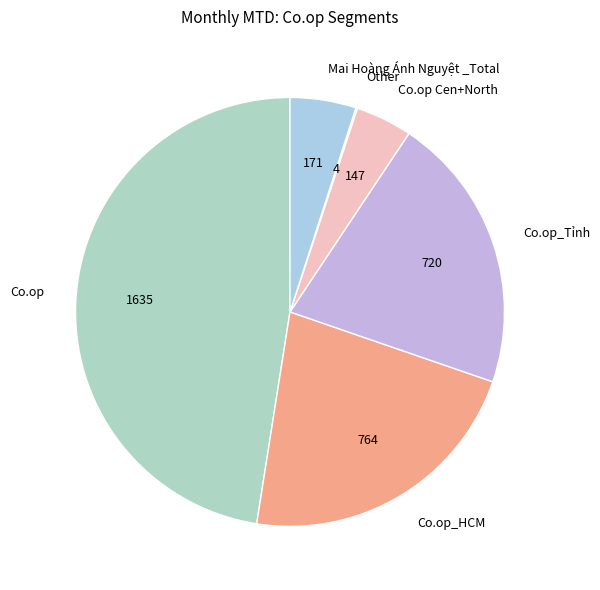

What is the ratio of the value at Co.op_Tỉnh to the value at Co.op Cen+North?

4.9